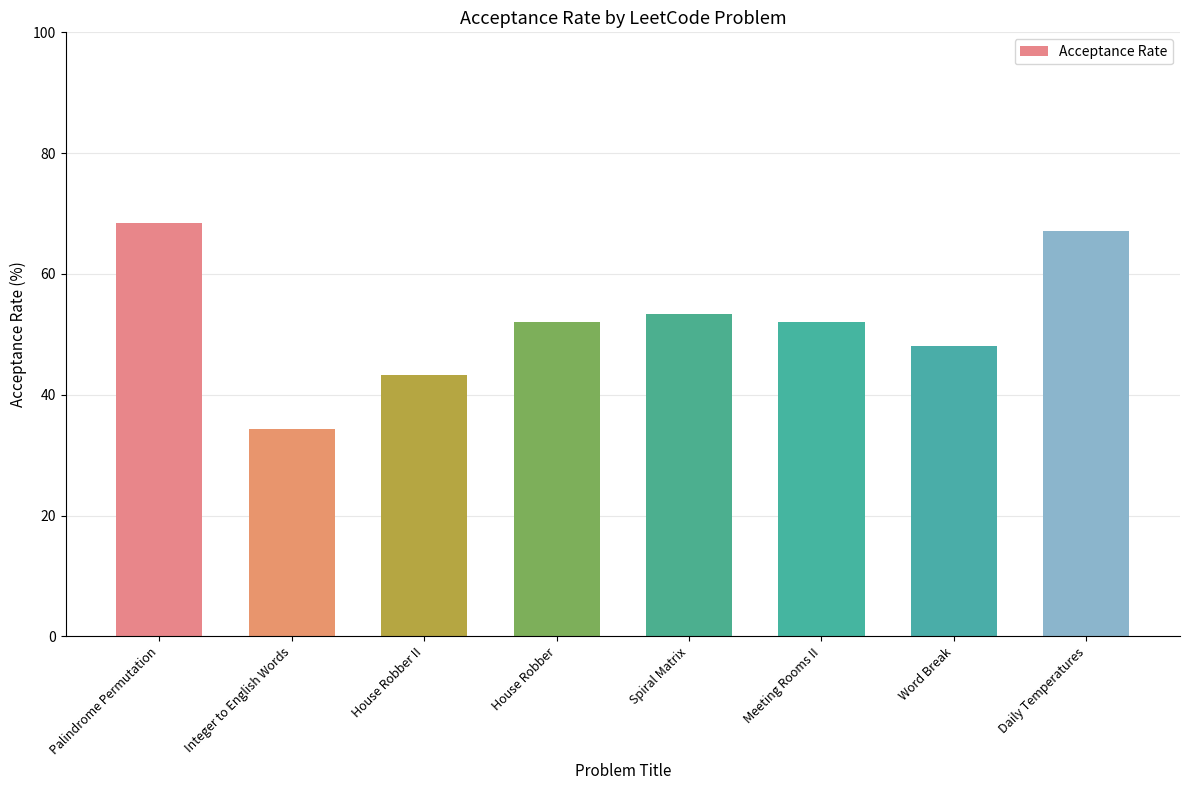

What is the change in value from Palindrome Permutation to Integer to English Words?

-34.2